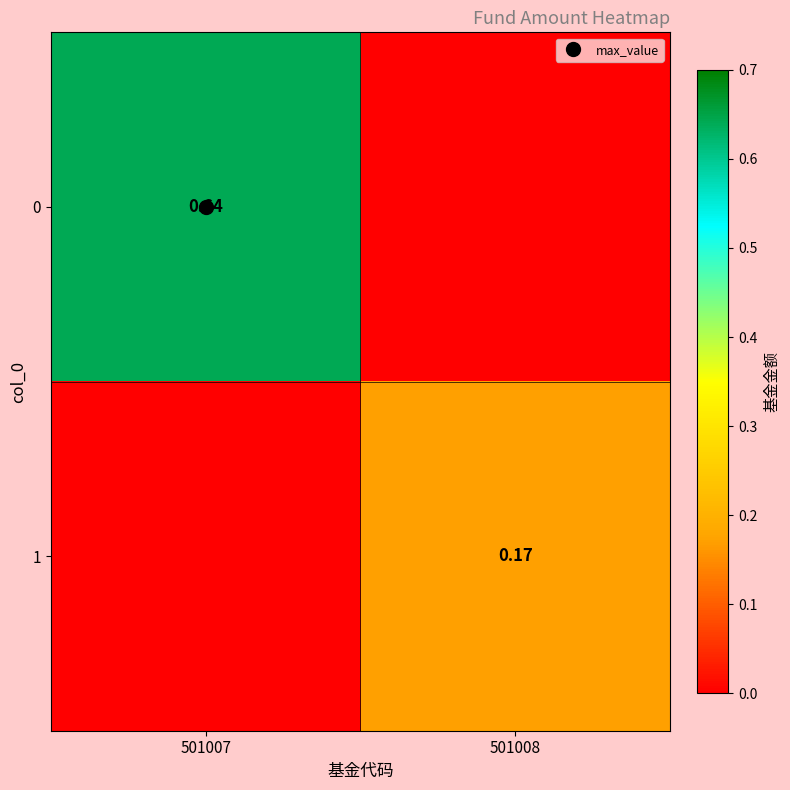

How many categories are shown in the chart?

2